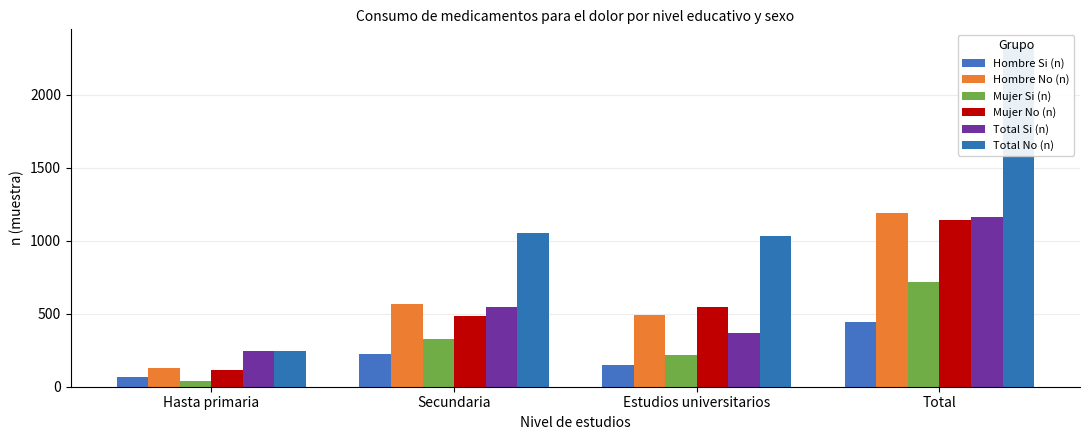

What are all the series names shown in the legend?

Hombre Si (n), Hombre No (n), Mujer Si (n), Mujer No (n), Total Si (n), Total No (n)